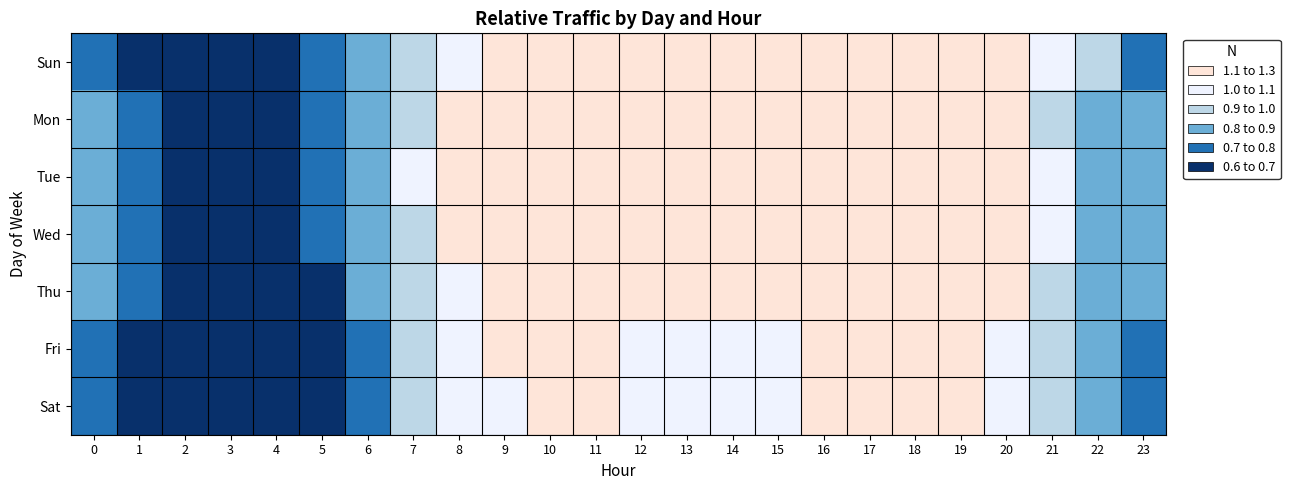

Rank the series by their maximum value, from highest to lowest.

Sun, Tue, Wed, Mon, Thu, Fri, Sat